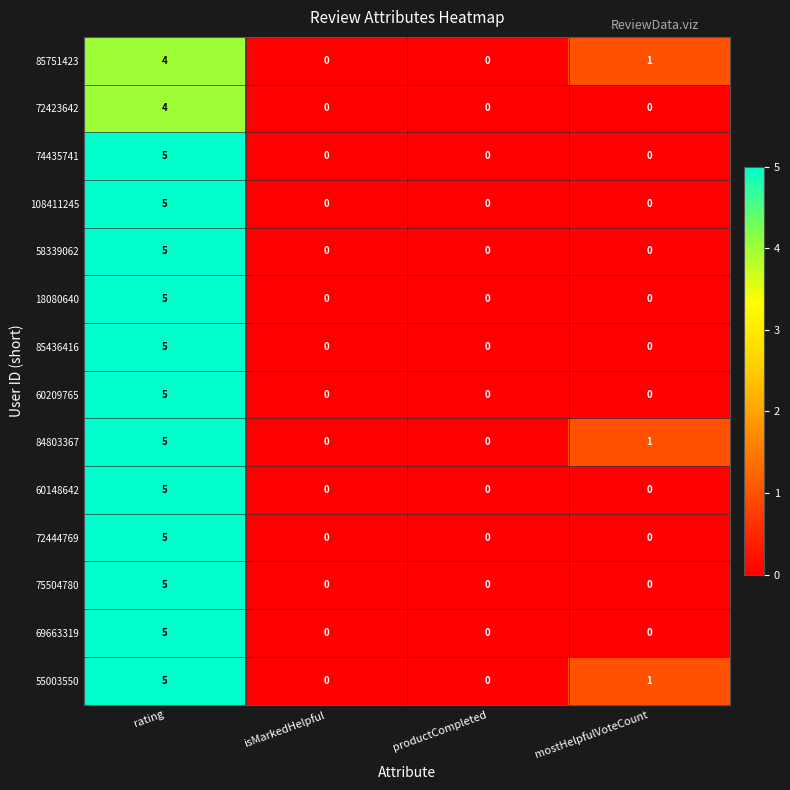

What value does the 60209765 series have at rating?

5